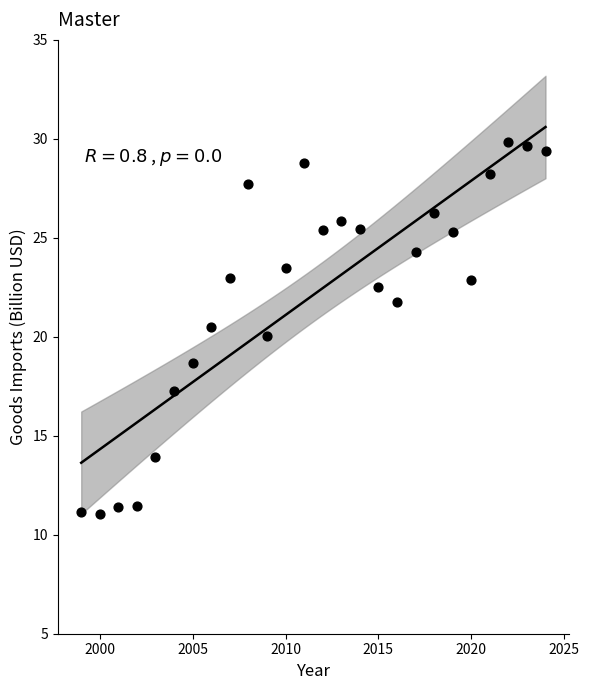

What is the range of X values (max minus min)?

25.0